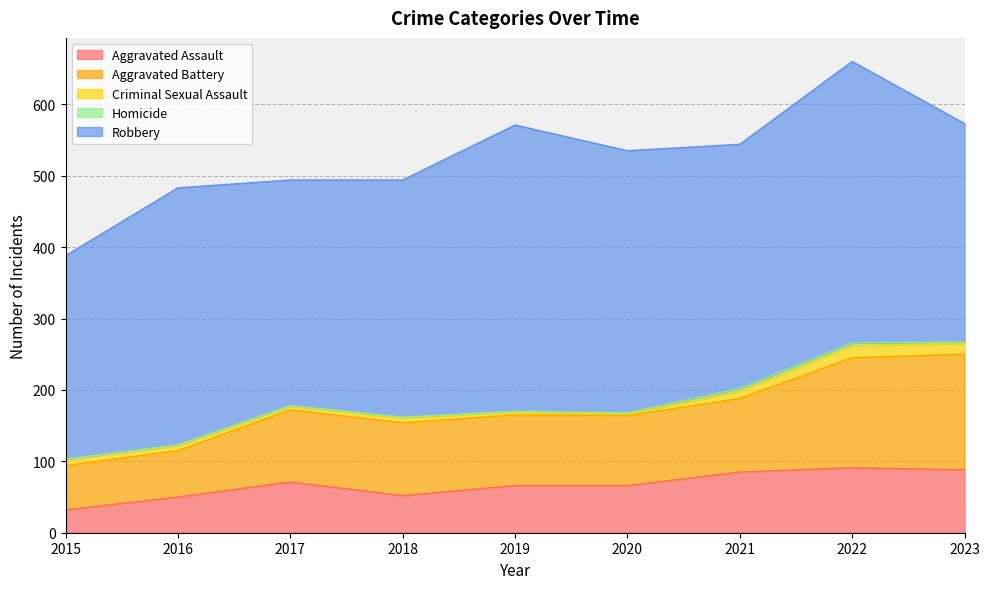

What is the sum of all Homicide values?

16